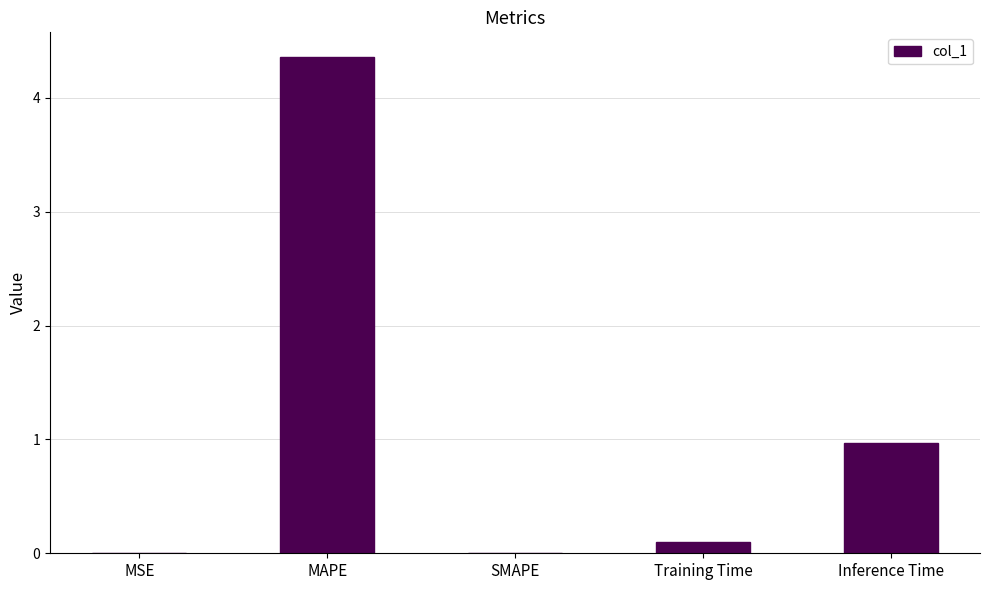

How many series are shown in this chart?

1